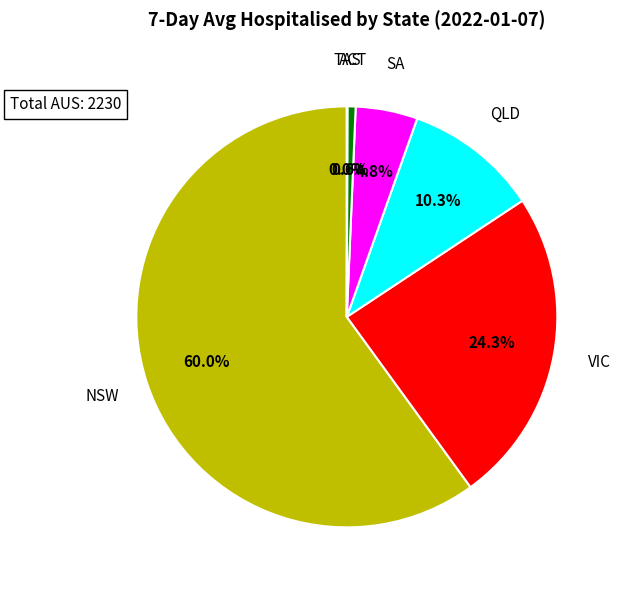

Combined, what portion of the pie is NSW and VIC?

84.3%